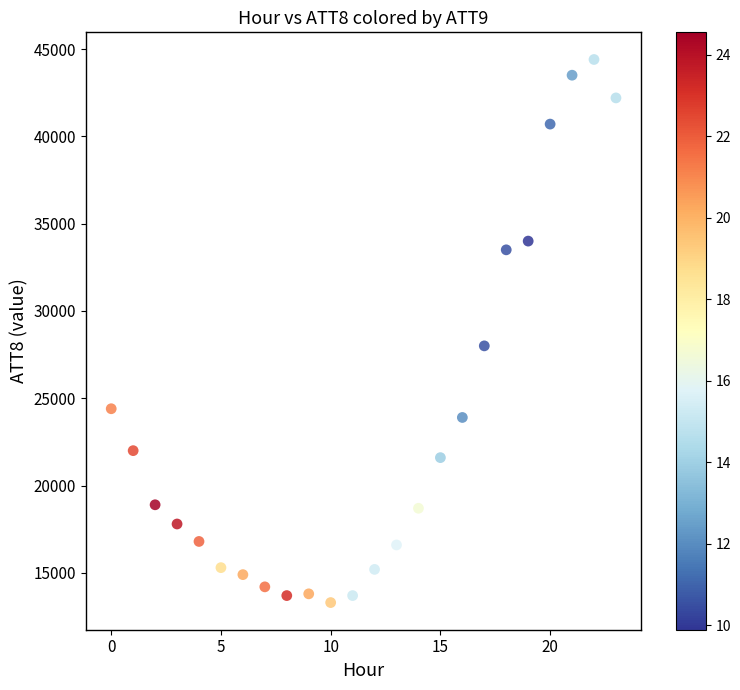

What Y value in the scatter plot is closest to 28850?

28000